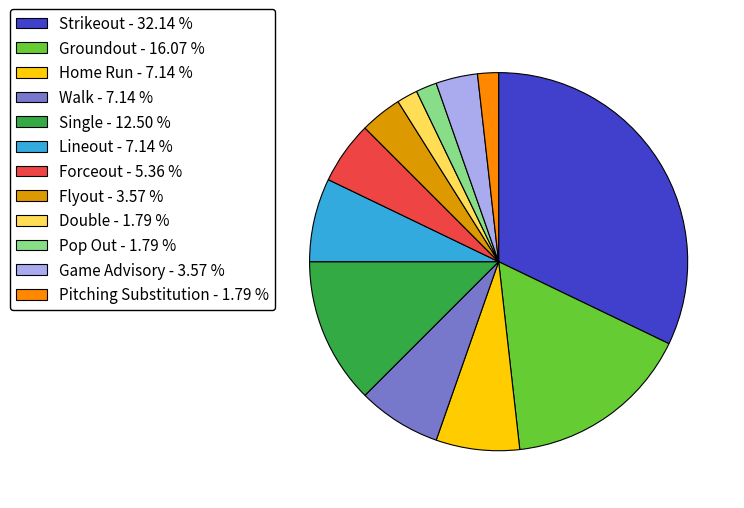

Does Groundout represent more than half of the total?

No